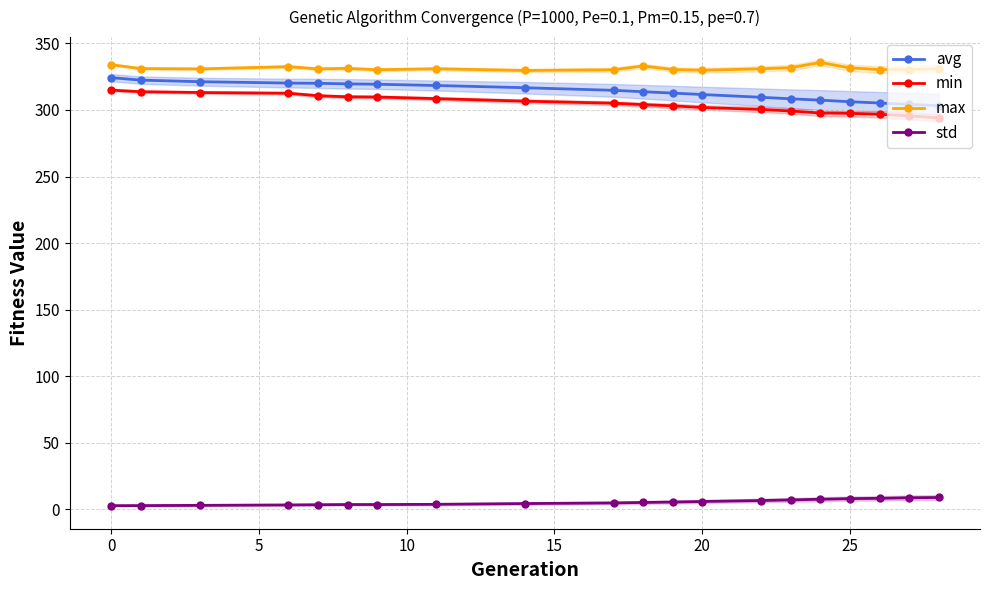

How many lines are shown in the chart?

4